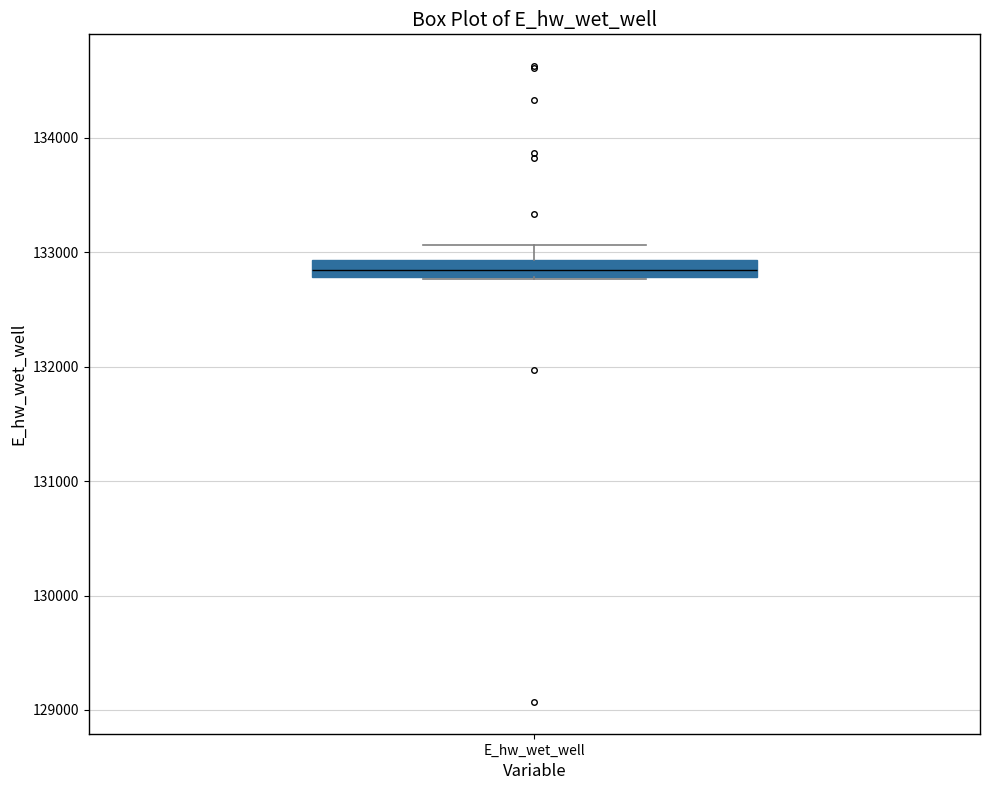

Where is the lower edge of the box for E_hw_wet_well on the y-axis? The values are not printed on the chart, so give them approximately, as read against the axis.

132800